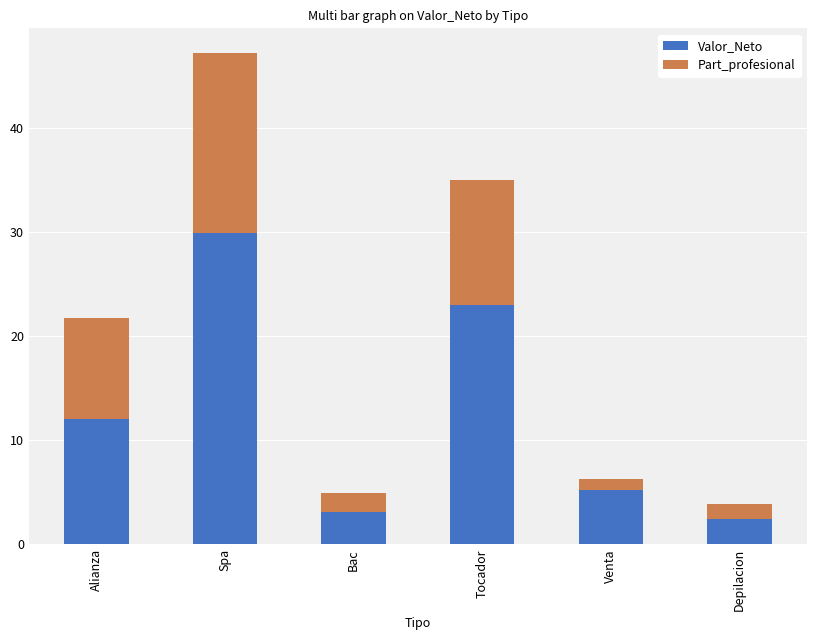

Does the chart contain any negative values?

No